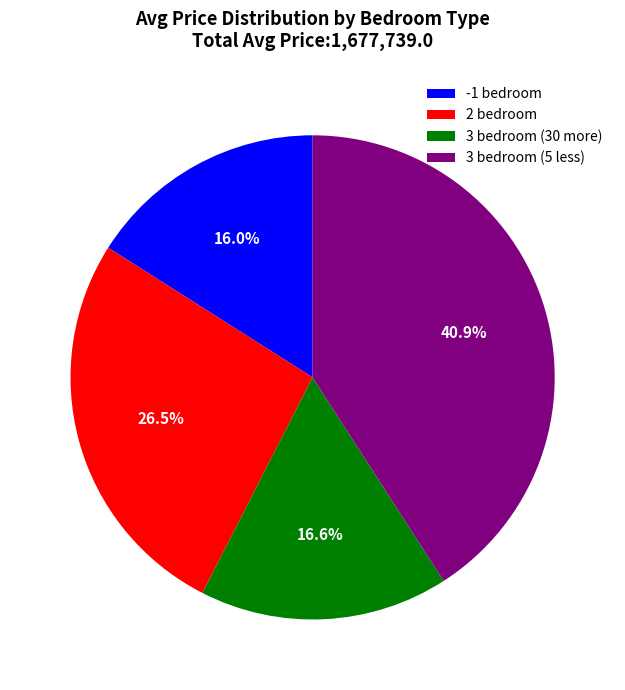

Approximately how many times larger is the value at -1 bedroom compared to 3 bedroom (5 less)?

0.4